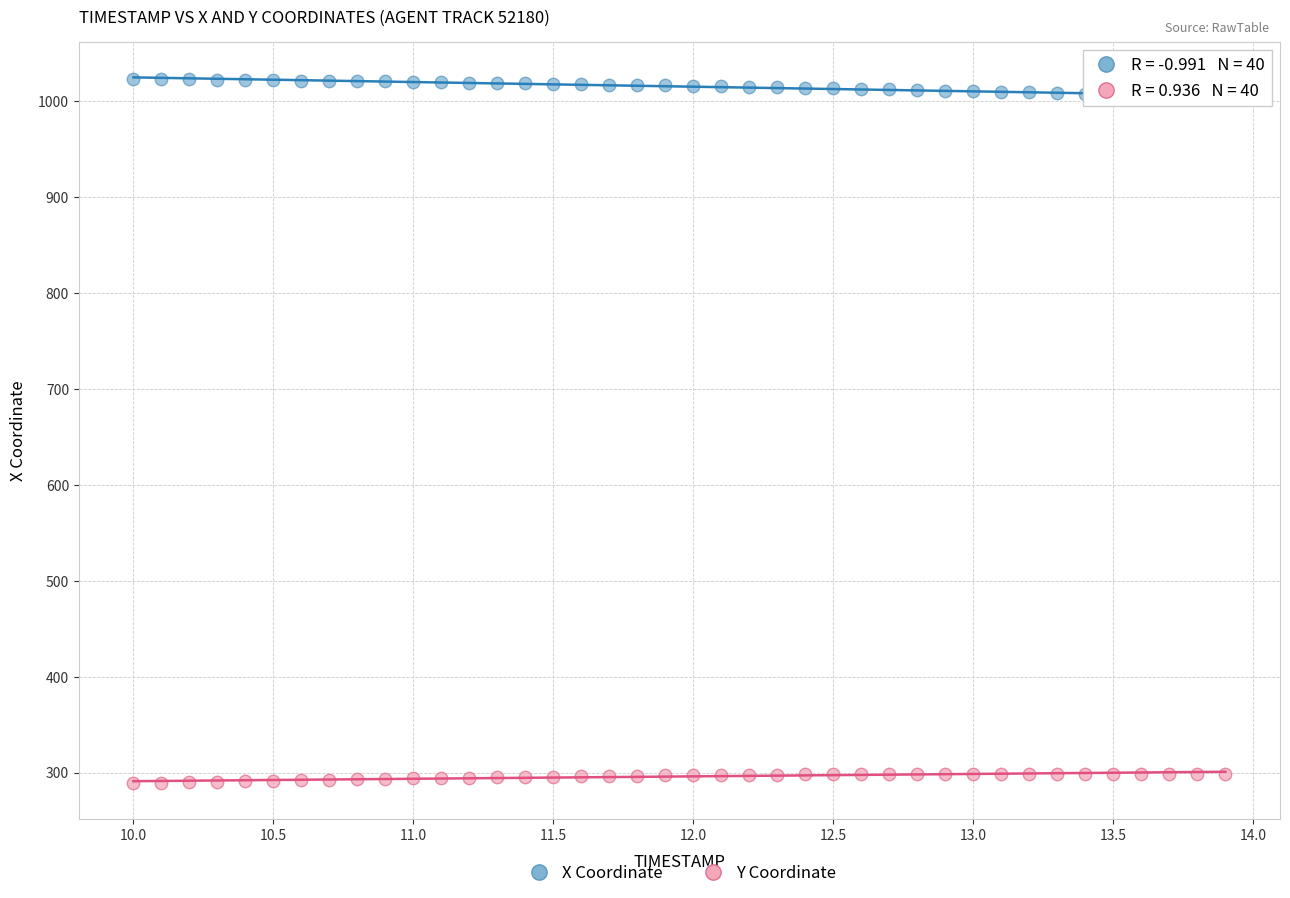

What is the X range (max minus min) for the scatter plot?

3.9